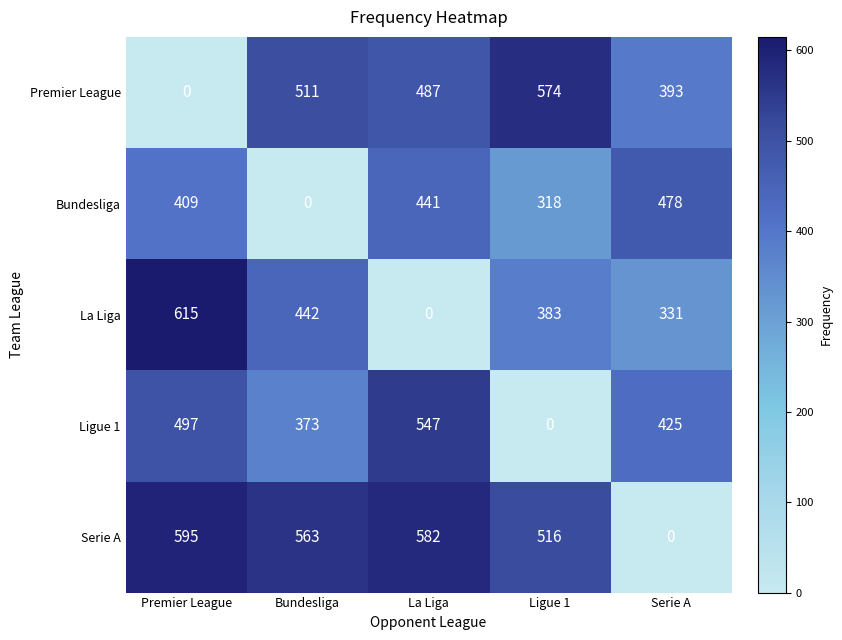

How many distinct data groups are displayed?

5